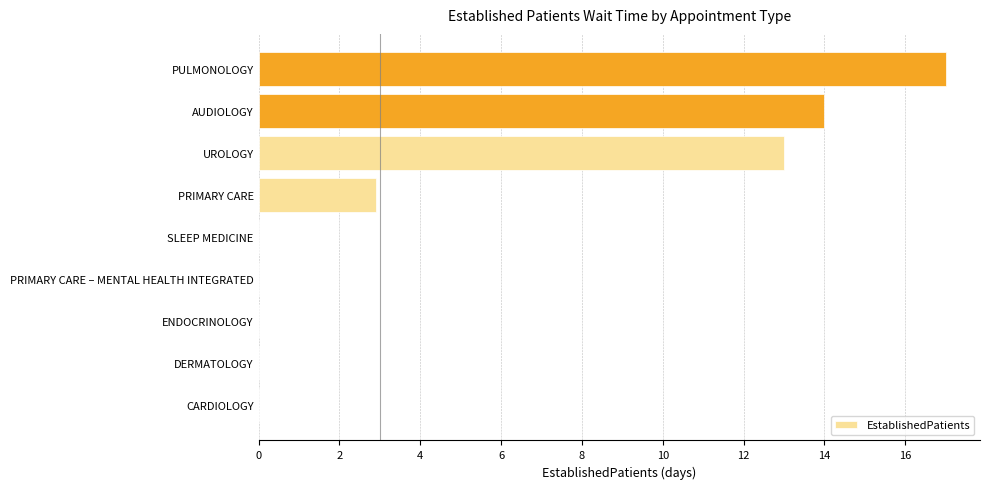

Which has a higher value, PULMONOLOGY or DERMATOLOGY?

PULMONOLOGY